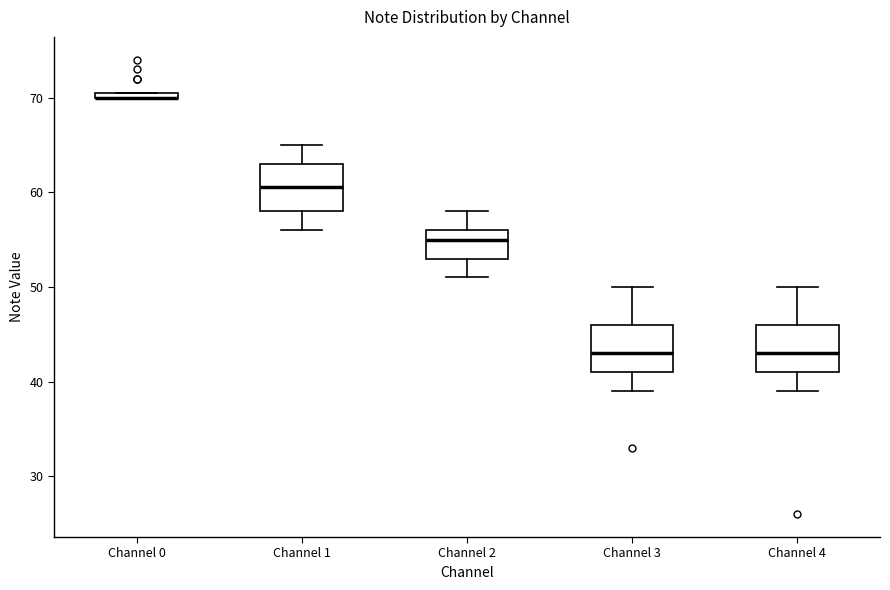

Where is the lower edge of the box for Channel 0 on the y-axis? The values are not printed on the chart, so give them approximately, as read against the axis.

70